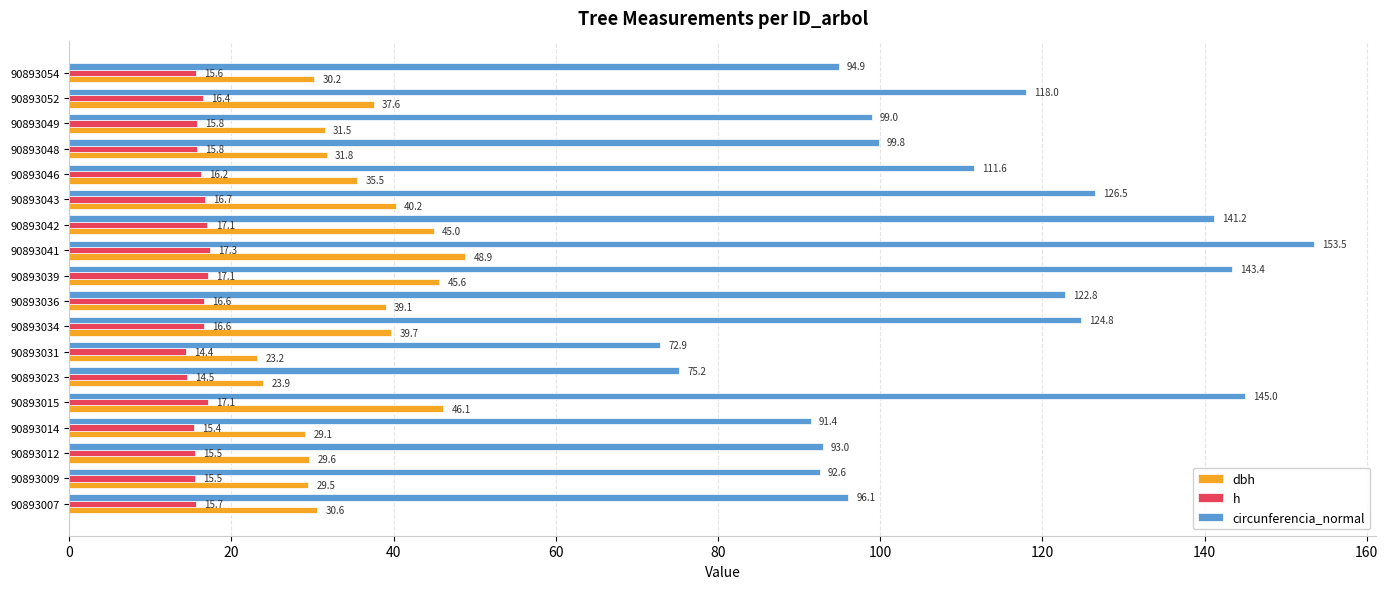

True or false: dbh has a value of 37.6 at 90893052.

True